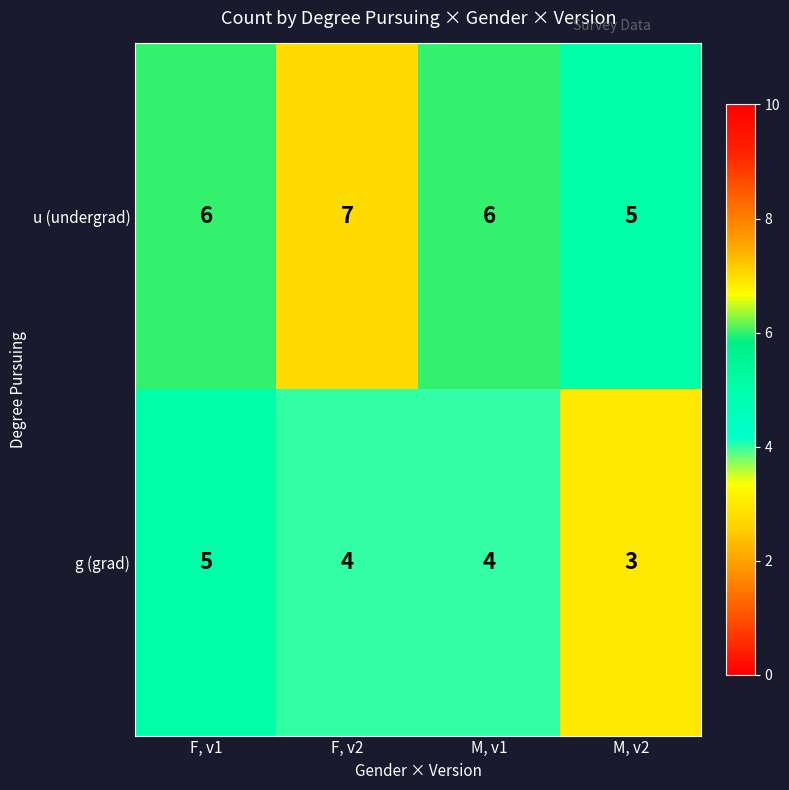

At F, v2, list the series in order from smallest to largest.

g (grad), u (undergrad)